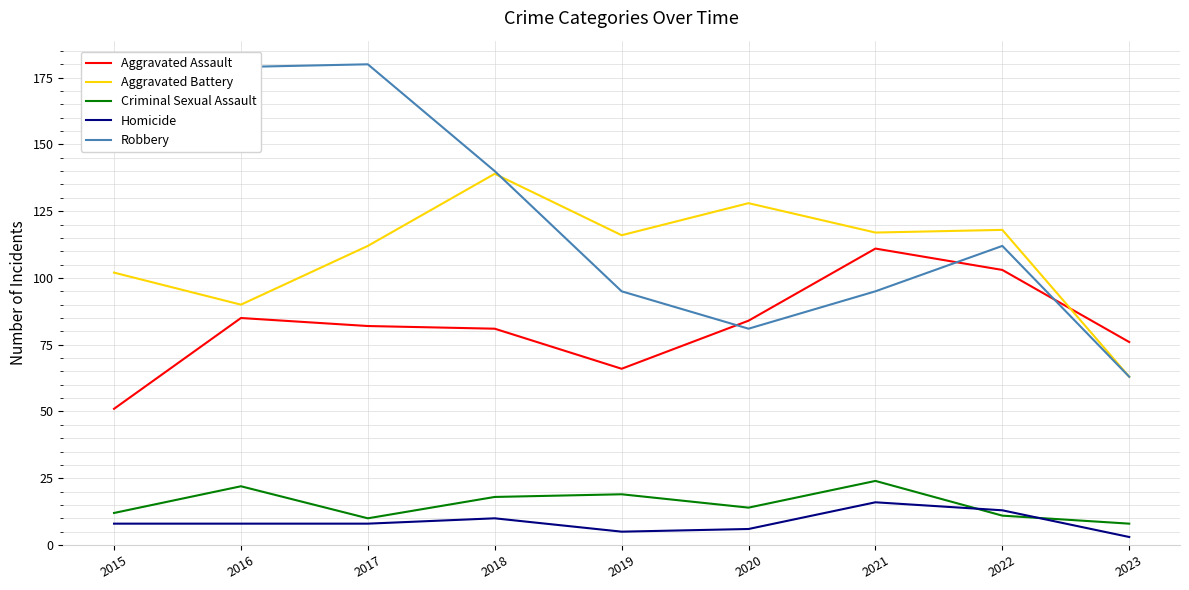

What is the total value across all series at 2020?

313